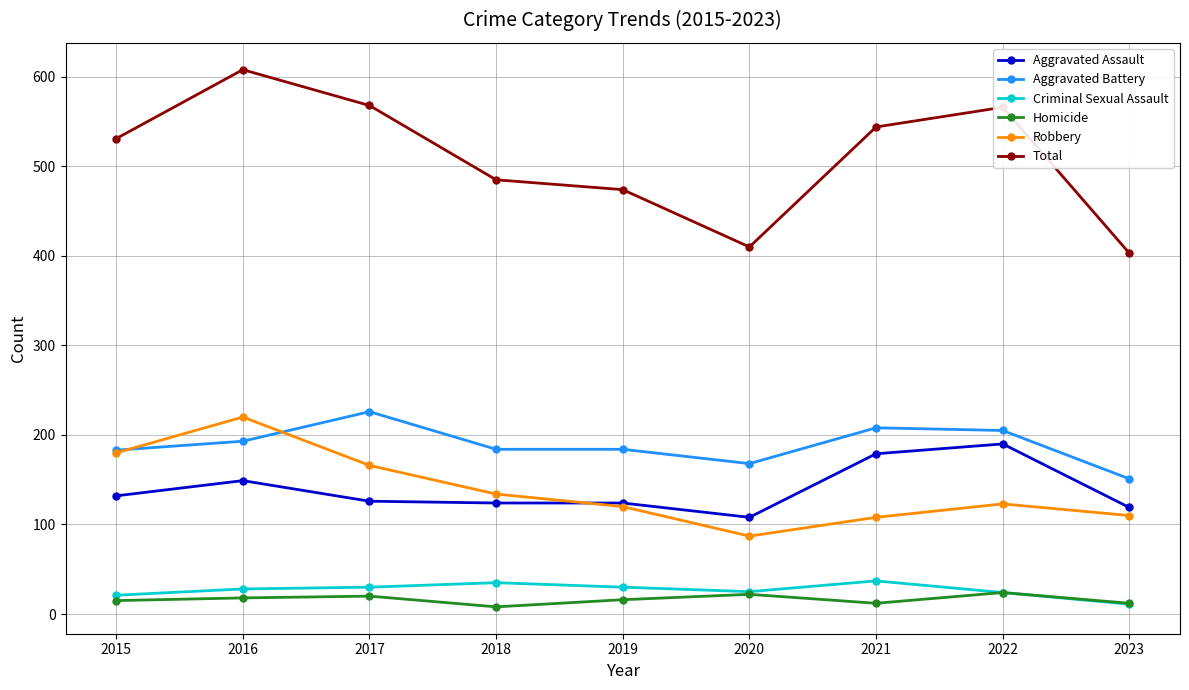

At 2016, list the series in order from largest to smallest.

Total, Robbery, Aggravated Battery, Aggravated Assault, Criminal Sexual Assault, Homicide